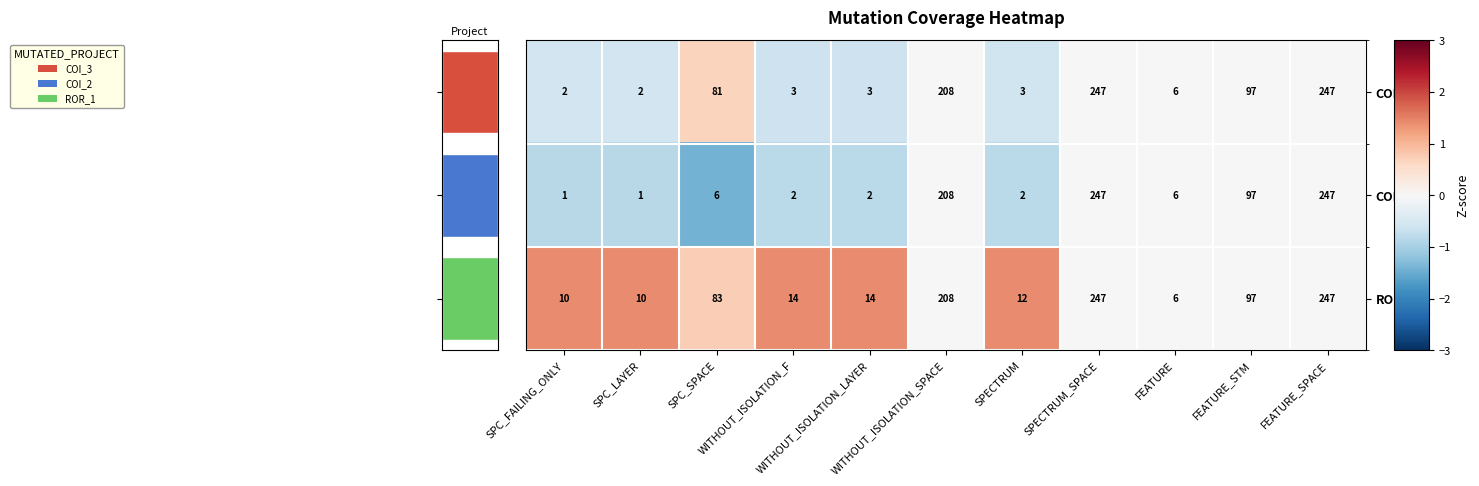

What is the sum of all ROR_1 values?

948